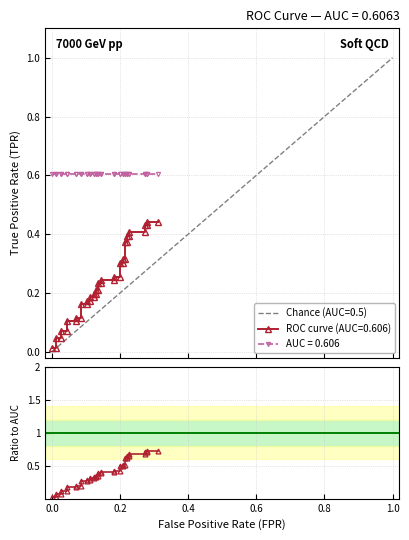

What is the maximum value shown in the chart?

0.7